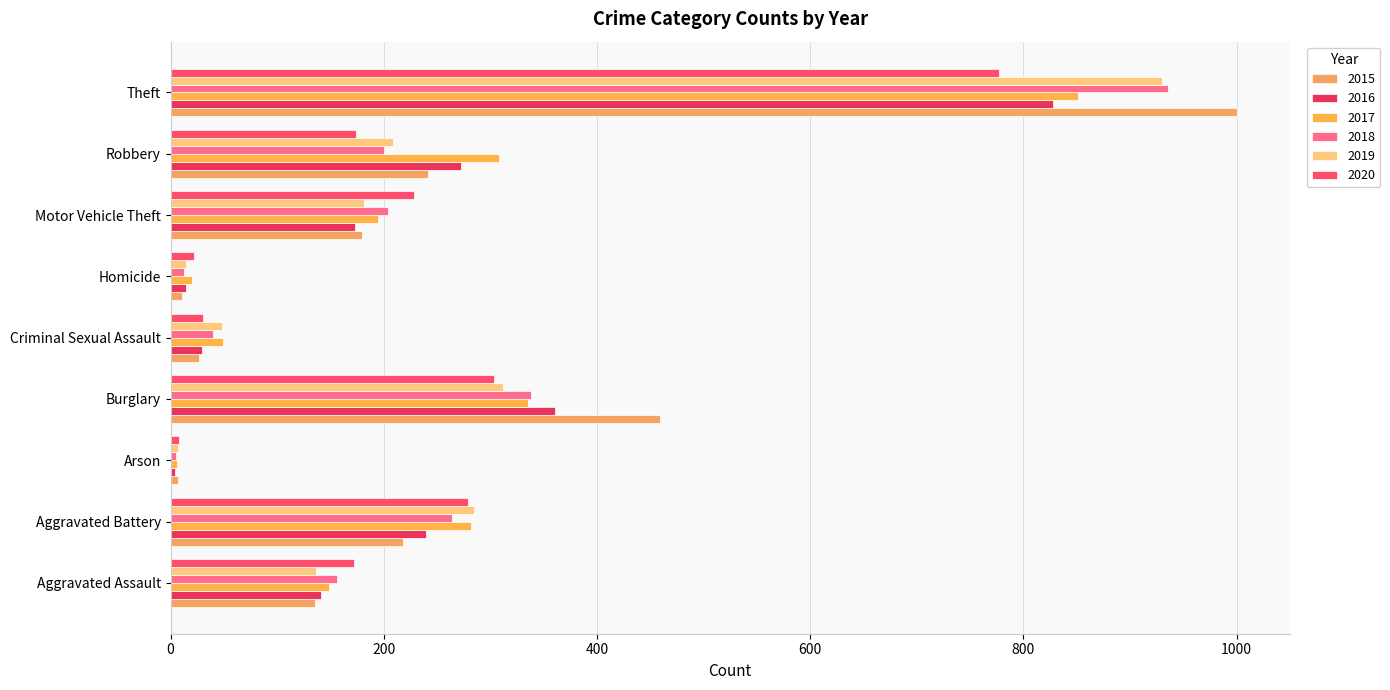

The value of 2018 at Theft is 1456. True or false?

False